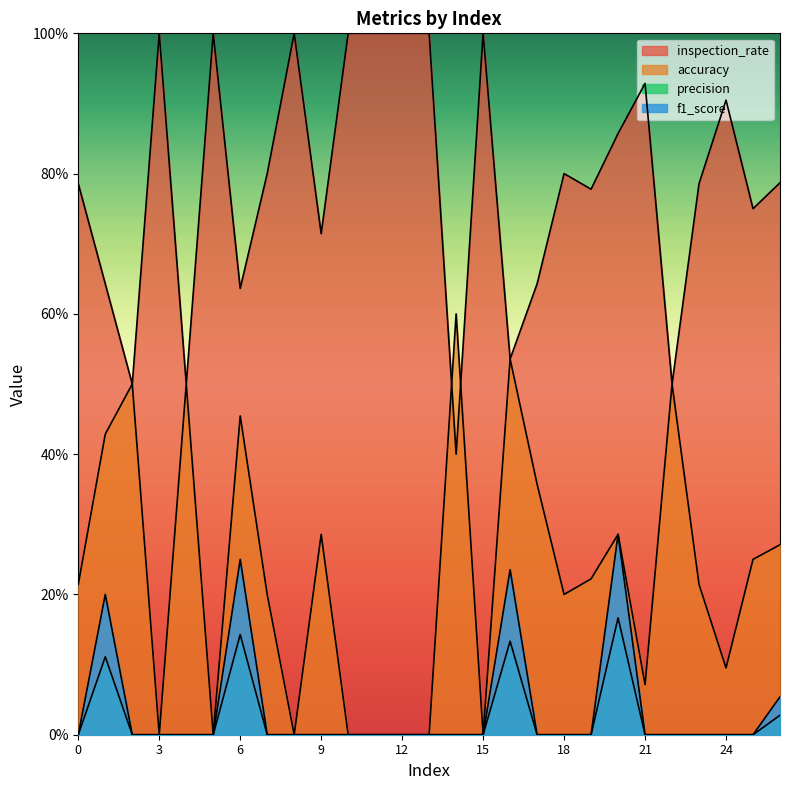

True or false: precision has a value of 0.1 at 13.

False